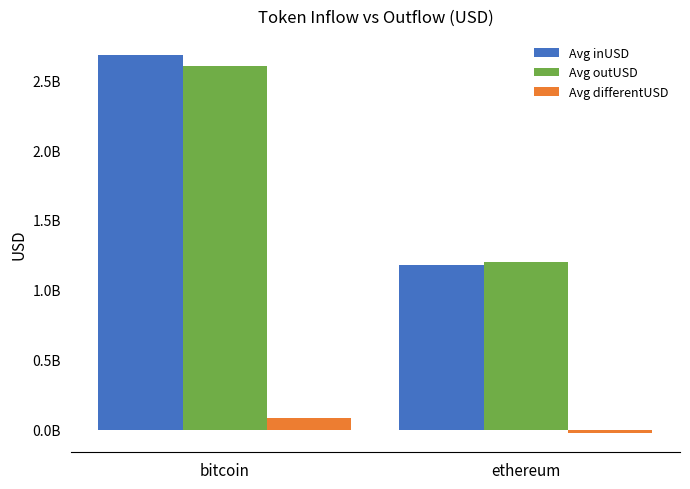

At which category is the sum across all series the highest?

bitcoin